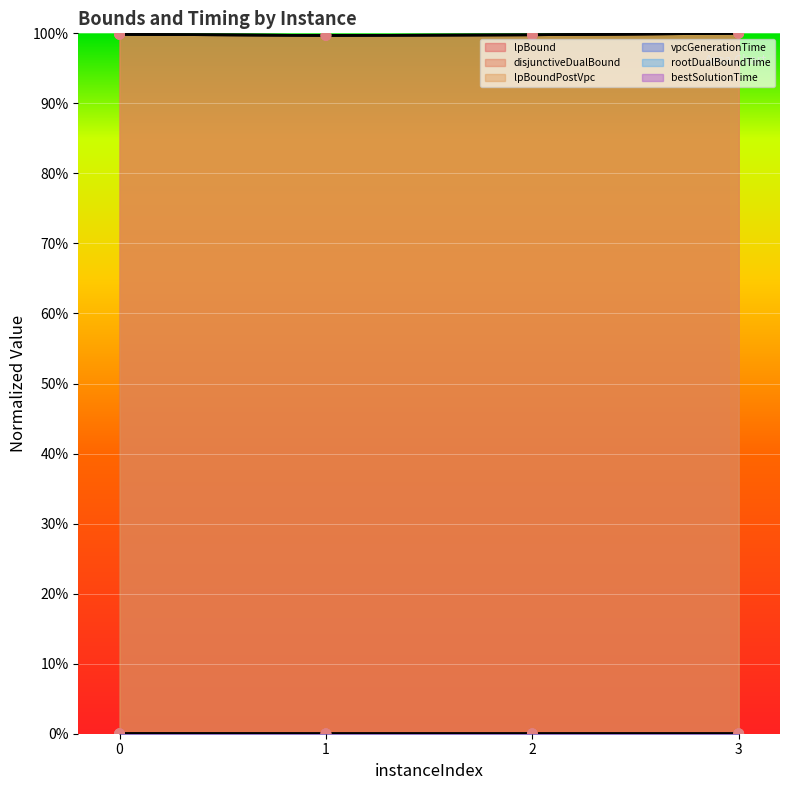

Is the value of rootDualBoundTime at 1 greater than the value of lpBoundPostVpc at 2?

No